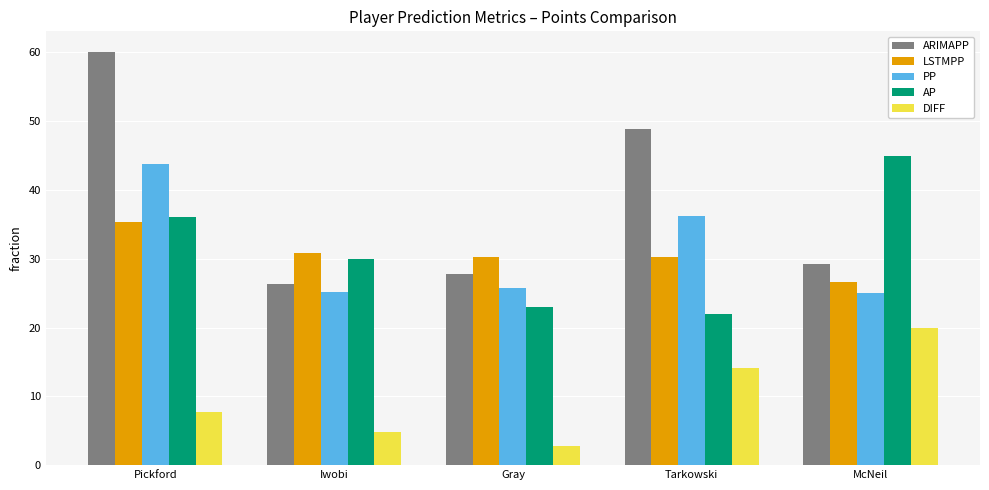

What is the minimum value shown in the chart?

2.8